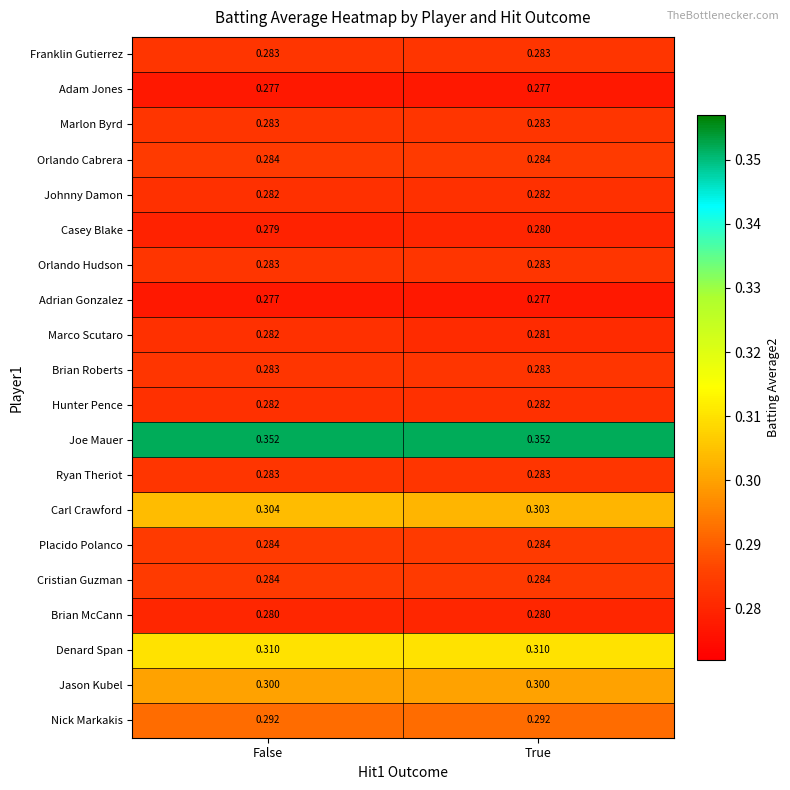

At which category is the sum across all series the highest?

False